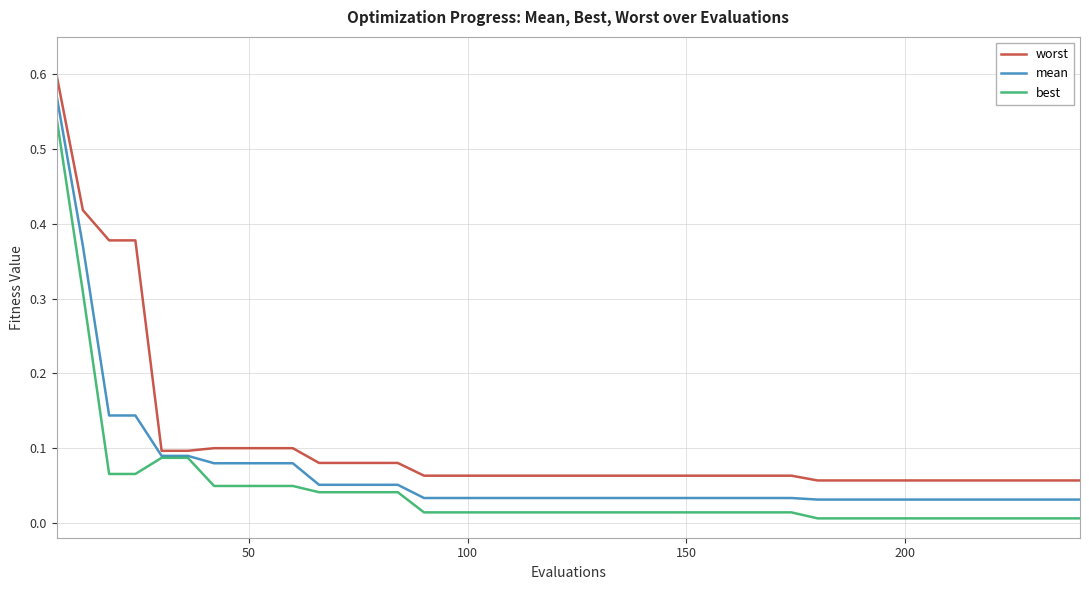

What are all the series names shown in the legend?

worst, mean, best